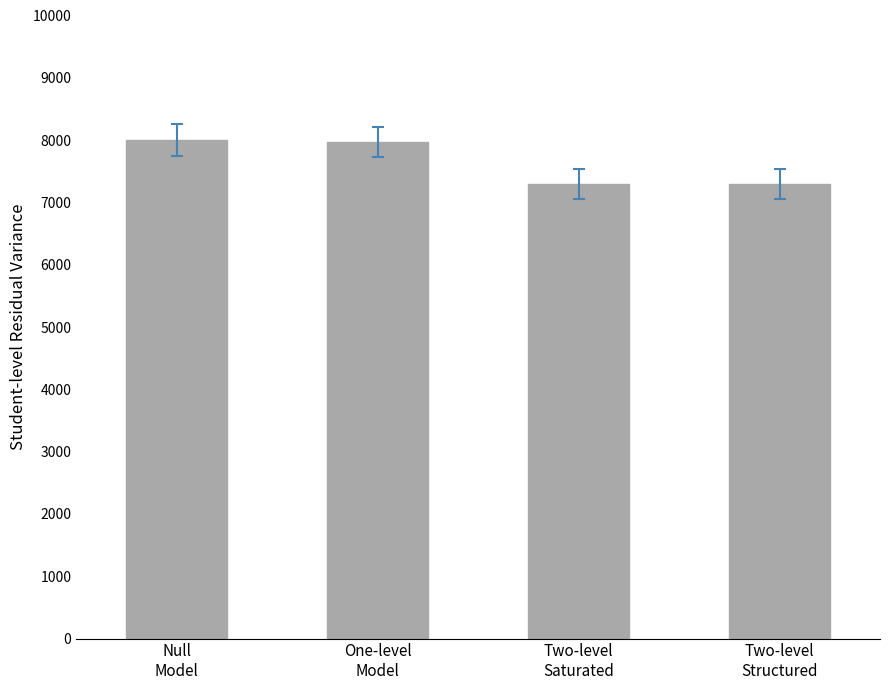

What is the difference between the second highest and second lowest values?

672.1